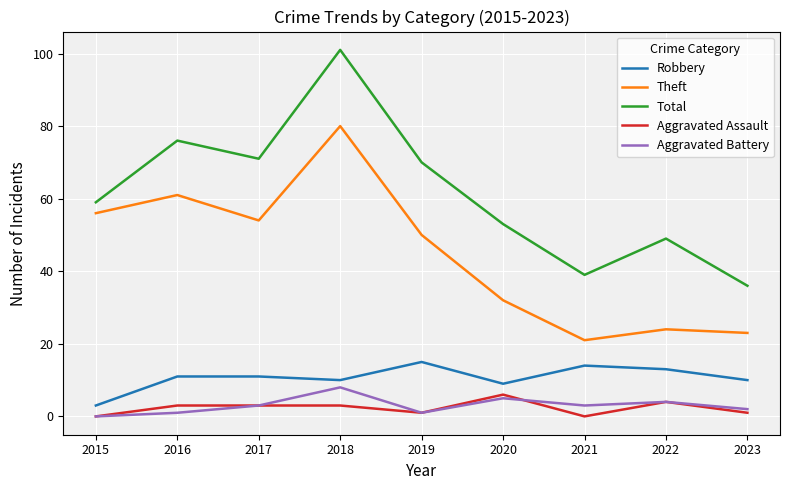

What is the spread (max minus min) of values at 2023?

35